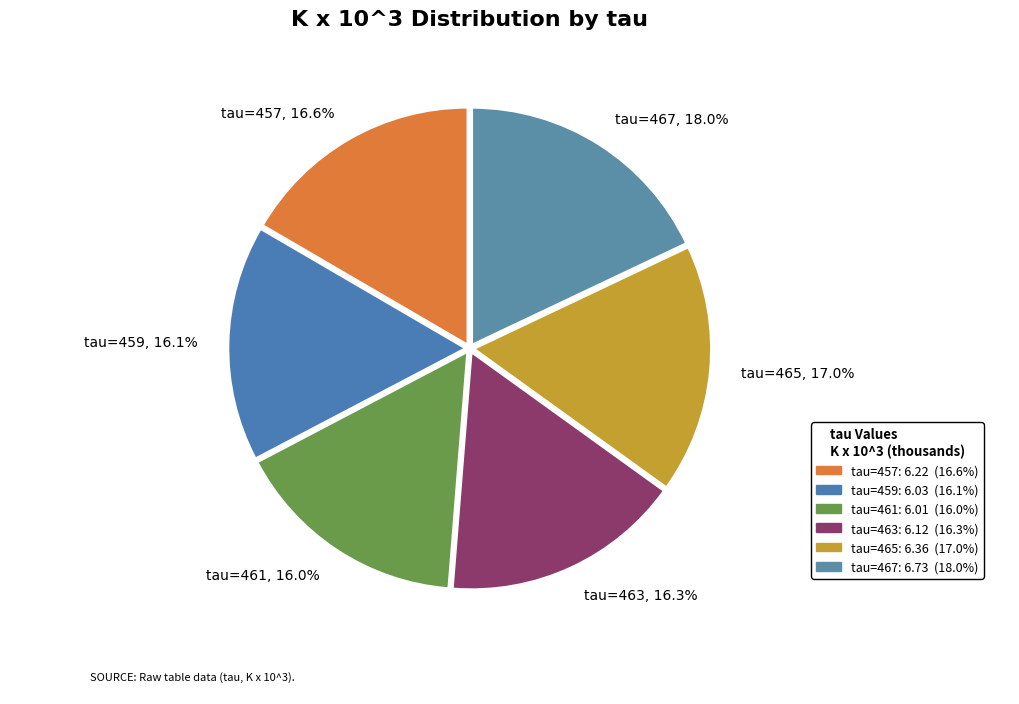

Which slice is the largest?

tau=467, 18.0%